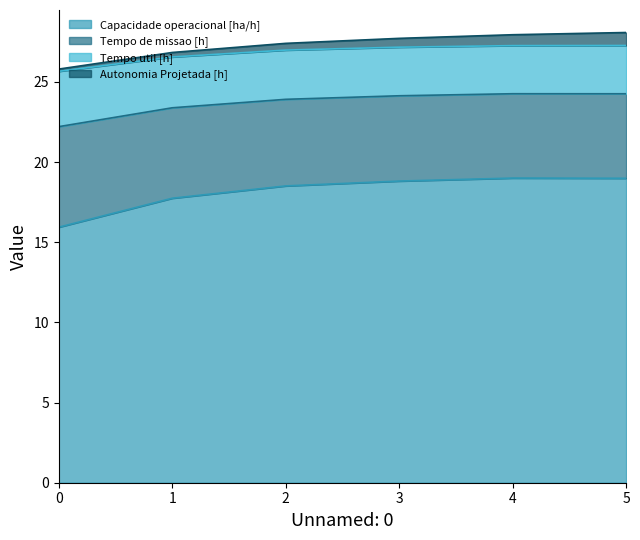

Does the chart display data point markers on the line(s)?

No